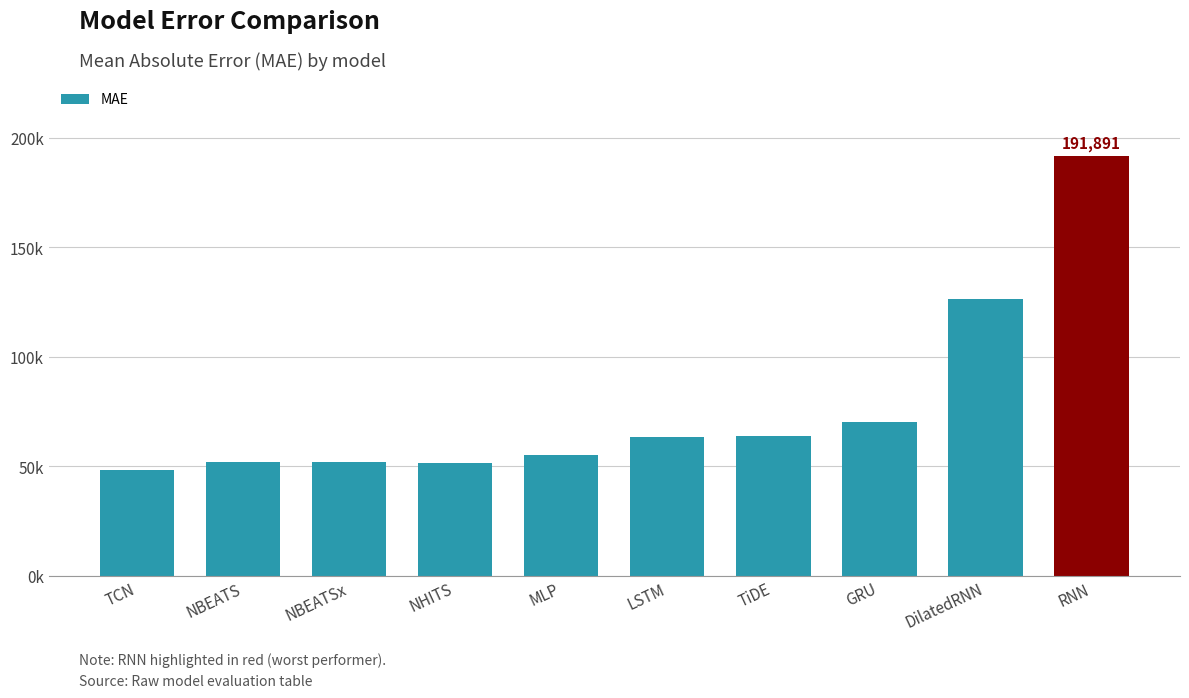

Between NBEATSx and NBEATS, which is larger?

NBEATSx